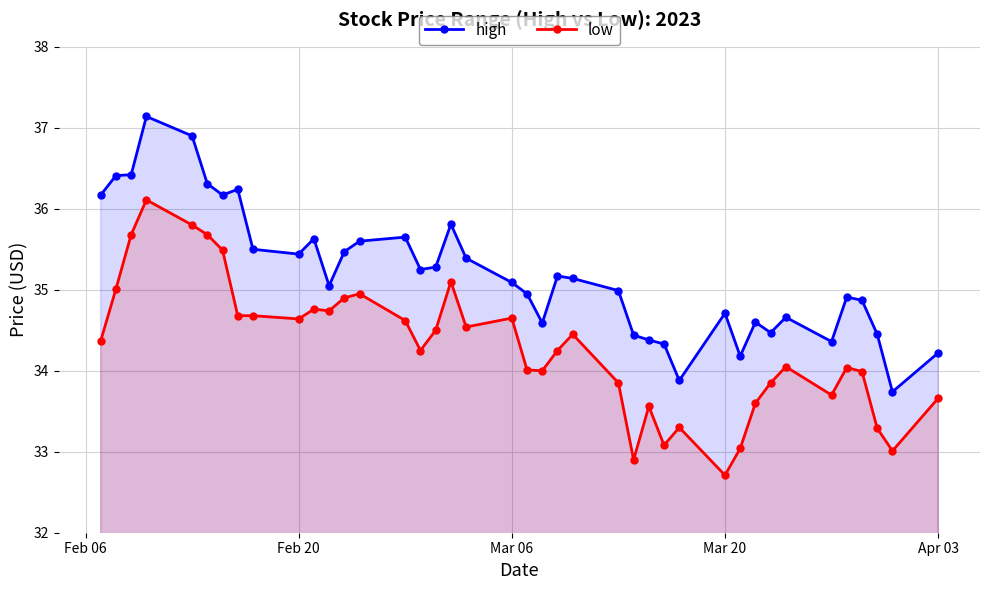

What is the sum of all high values?

1408.0